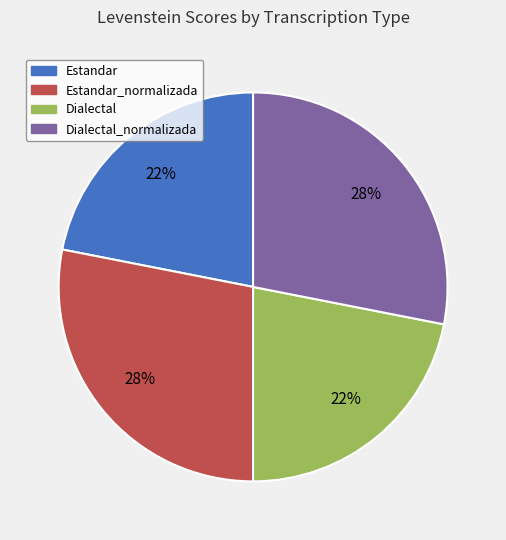

To the nearest percent, what is the average slice percentage?

25%